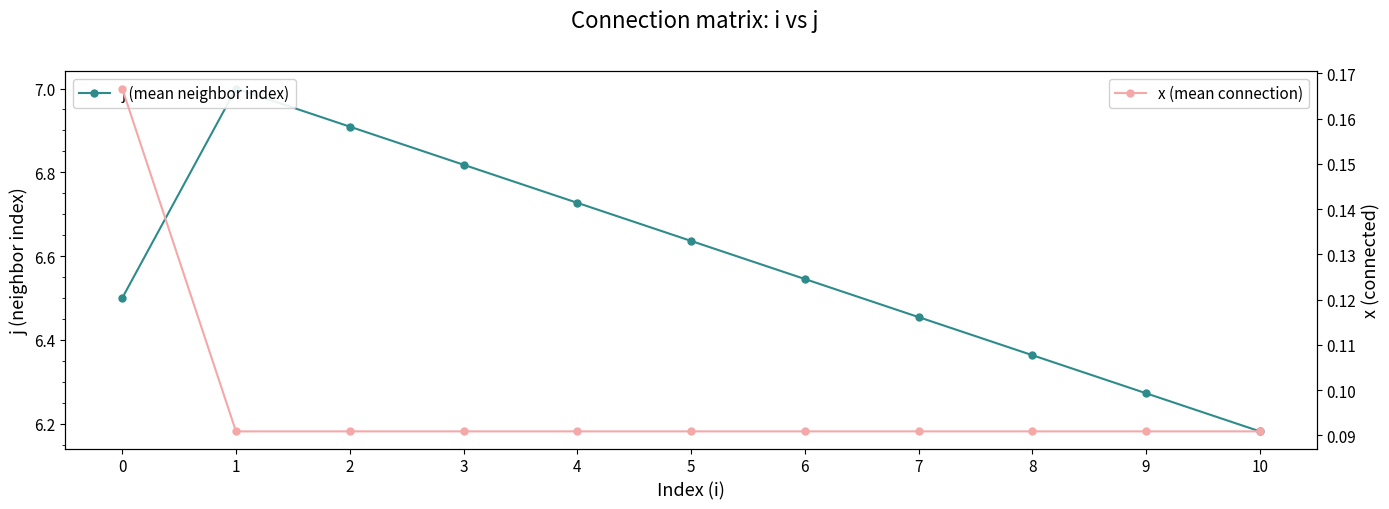

Is it true that j (mean neighbor index) equals 2.1 at 0?

False